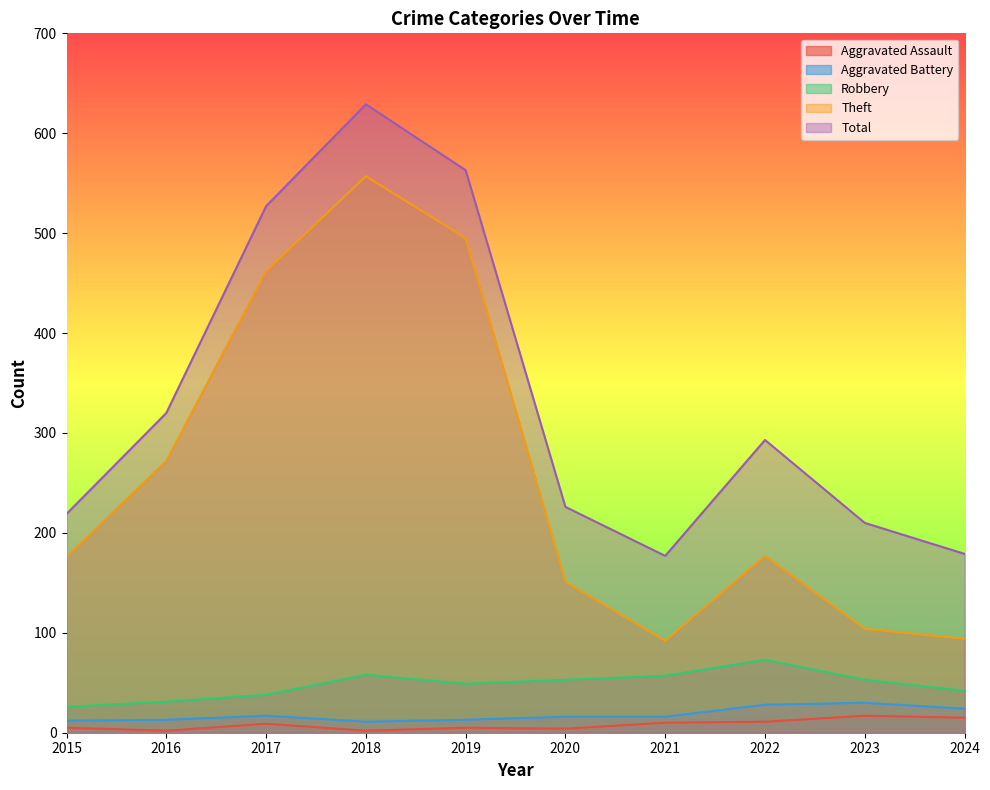

Which series has the widest spread of values?

Theft